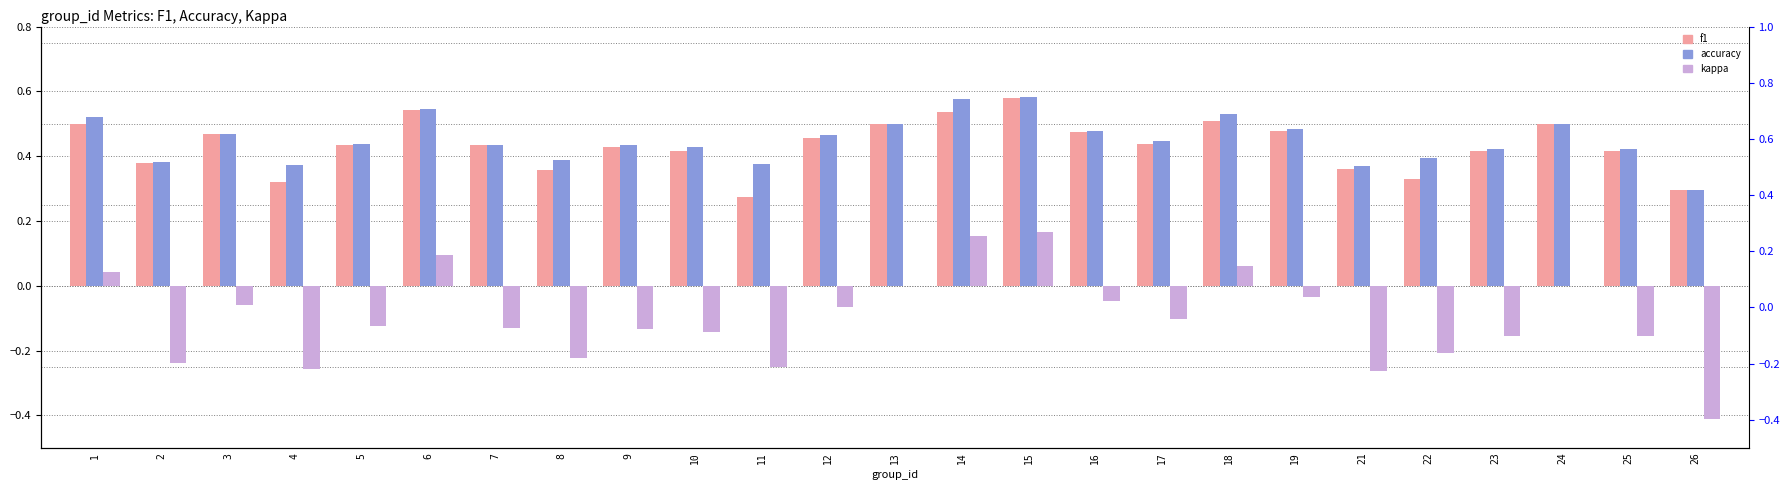

How many values in the kappa series are below 0?

18